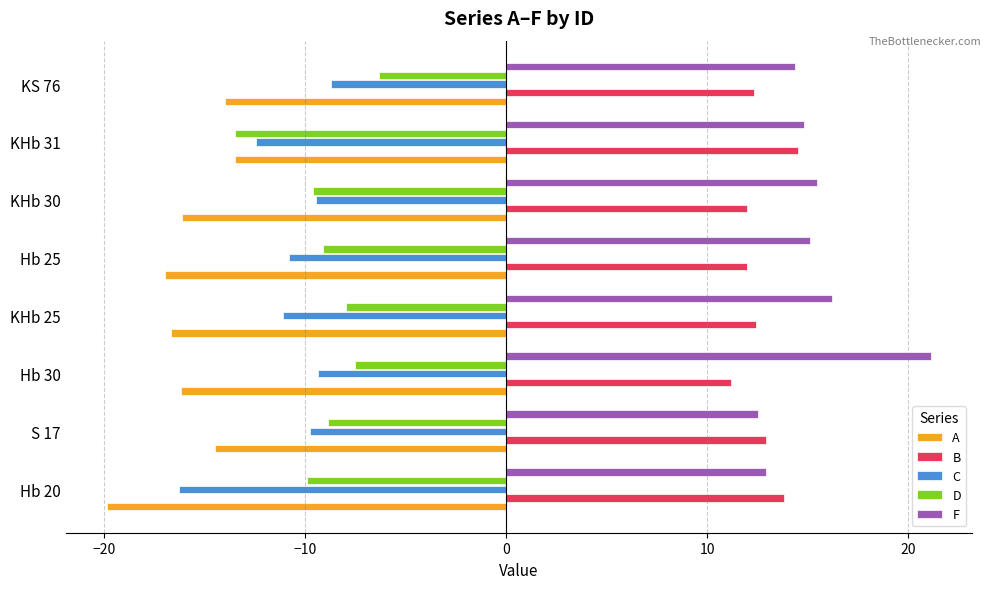

Which series has the largest total across all categories?

F